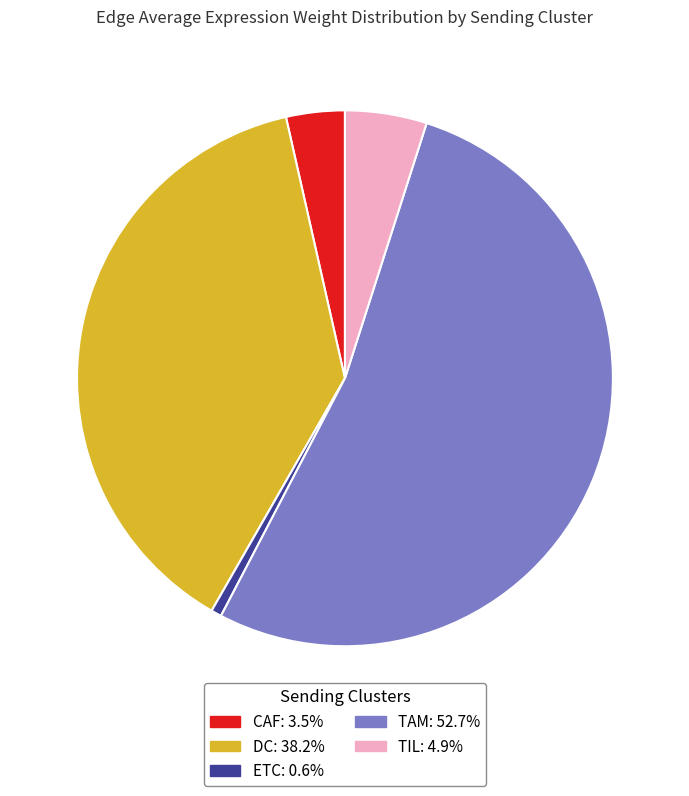

Combined, do CAF and DC account for over 50%?

No